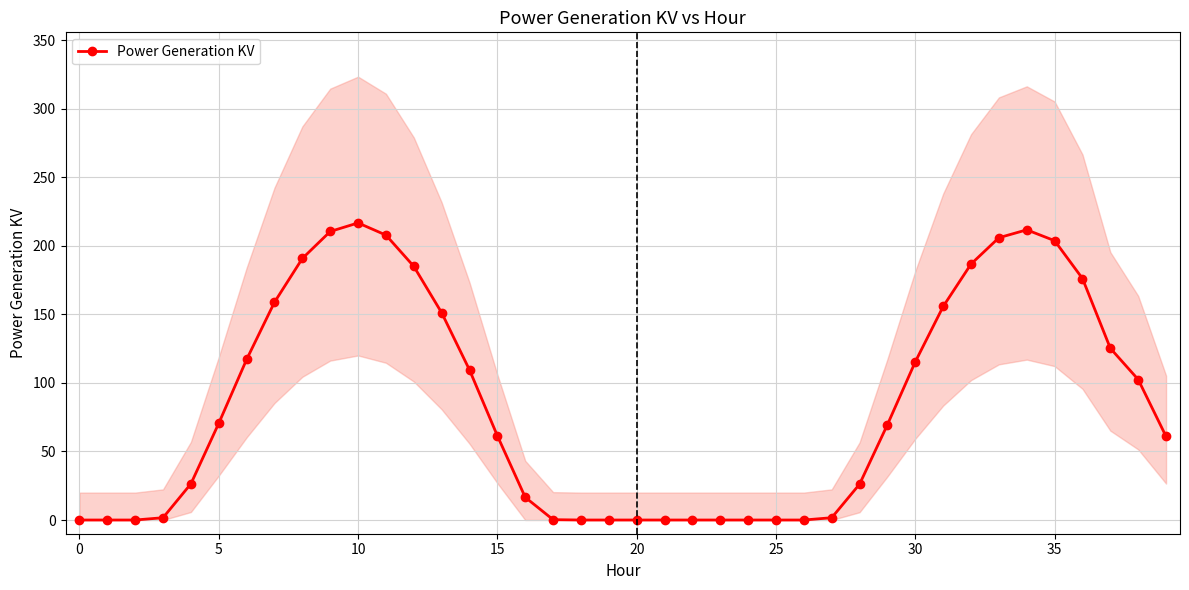

What is the change in value from 12 to 17?

-184.8